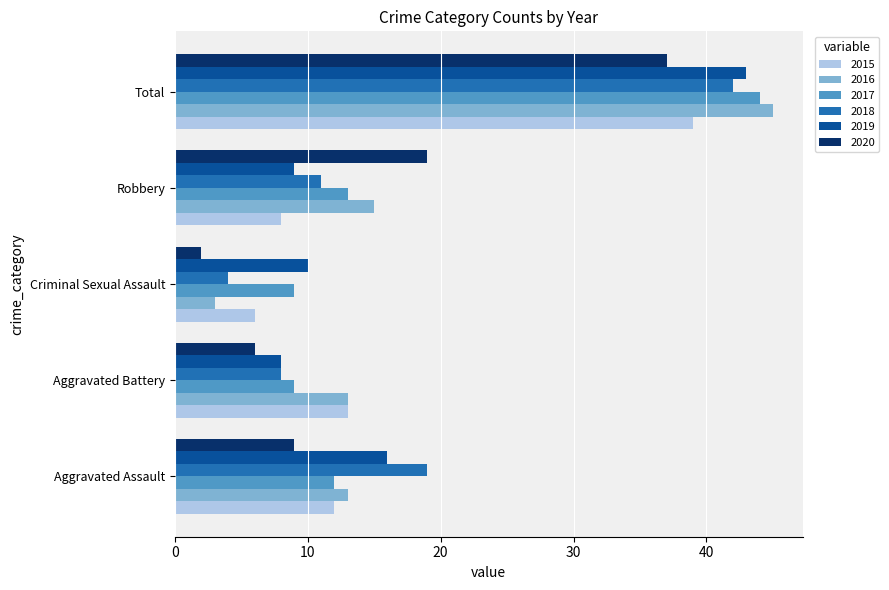

Read the 2019 value at Total, to the nearest 10.

40